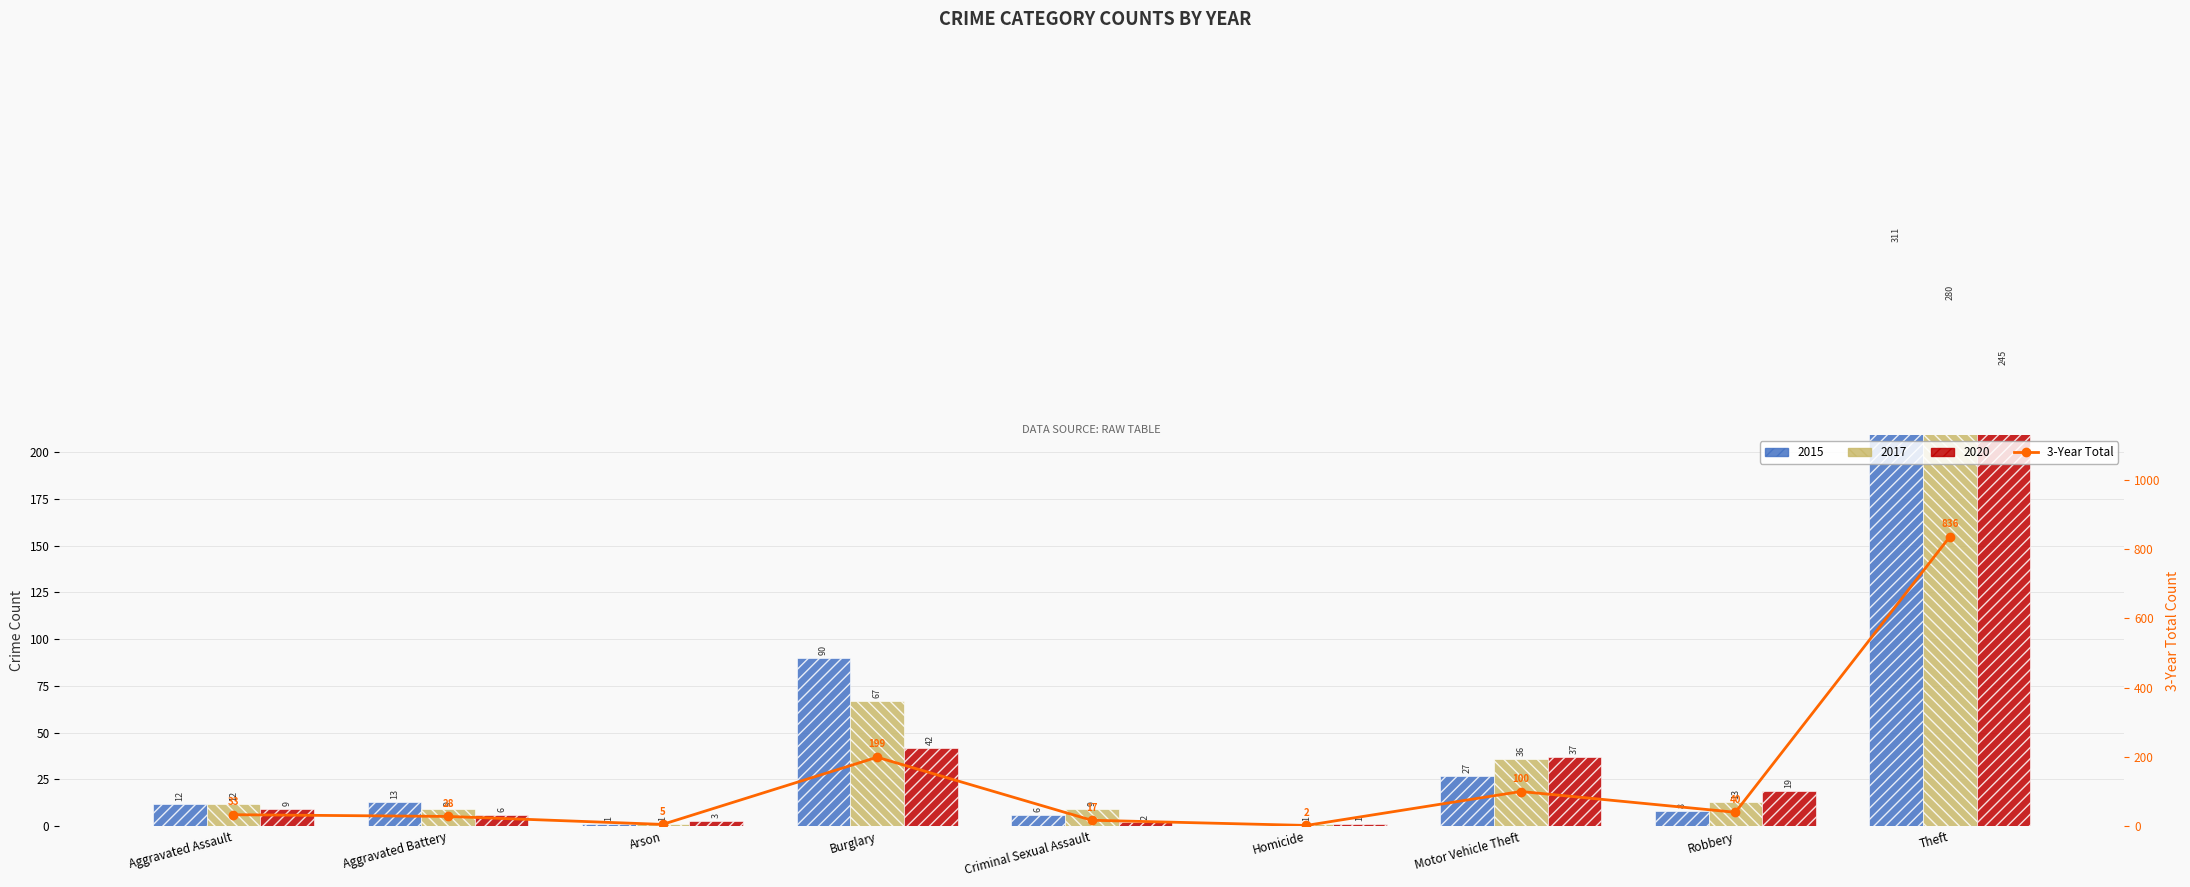

What is the change in value from Homicide to Theft?

+834